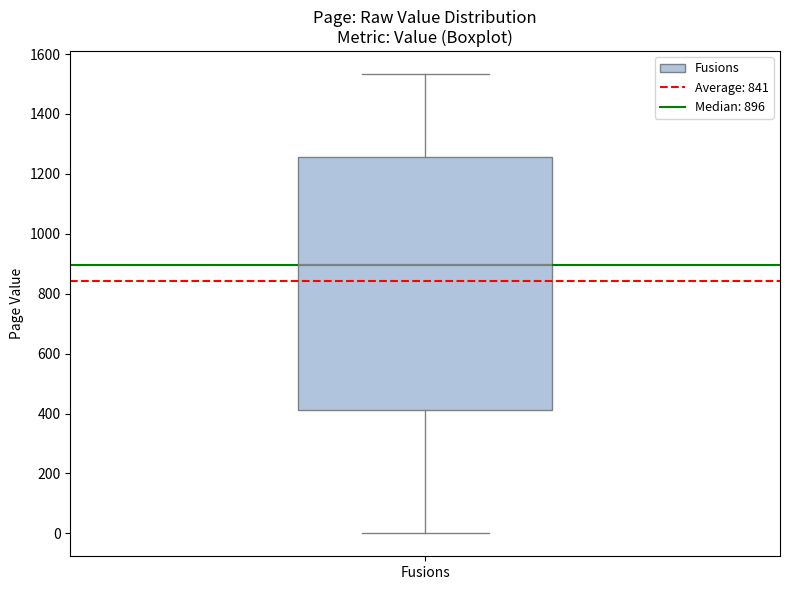

Where is the upper edge of the box for Fusions on the y-axis? The values are not printed on the chart, so give them approximately, as read against the axis.

1260